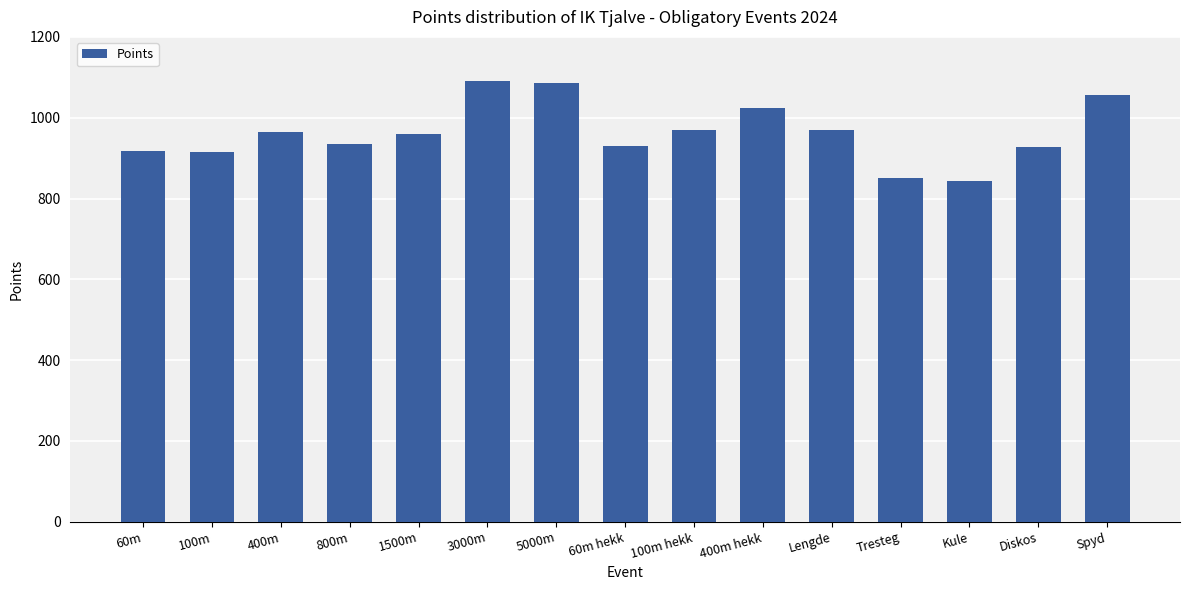

What is the sum of the values at 1500m and 100m hekk?

1929